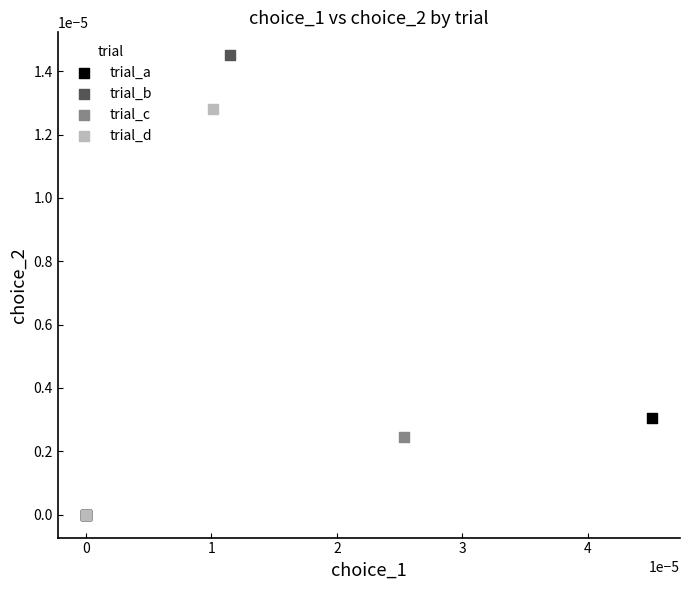

Which series contains the highest Y value?

trial_b